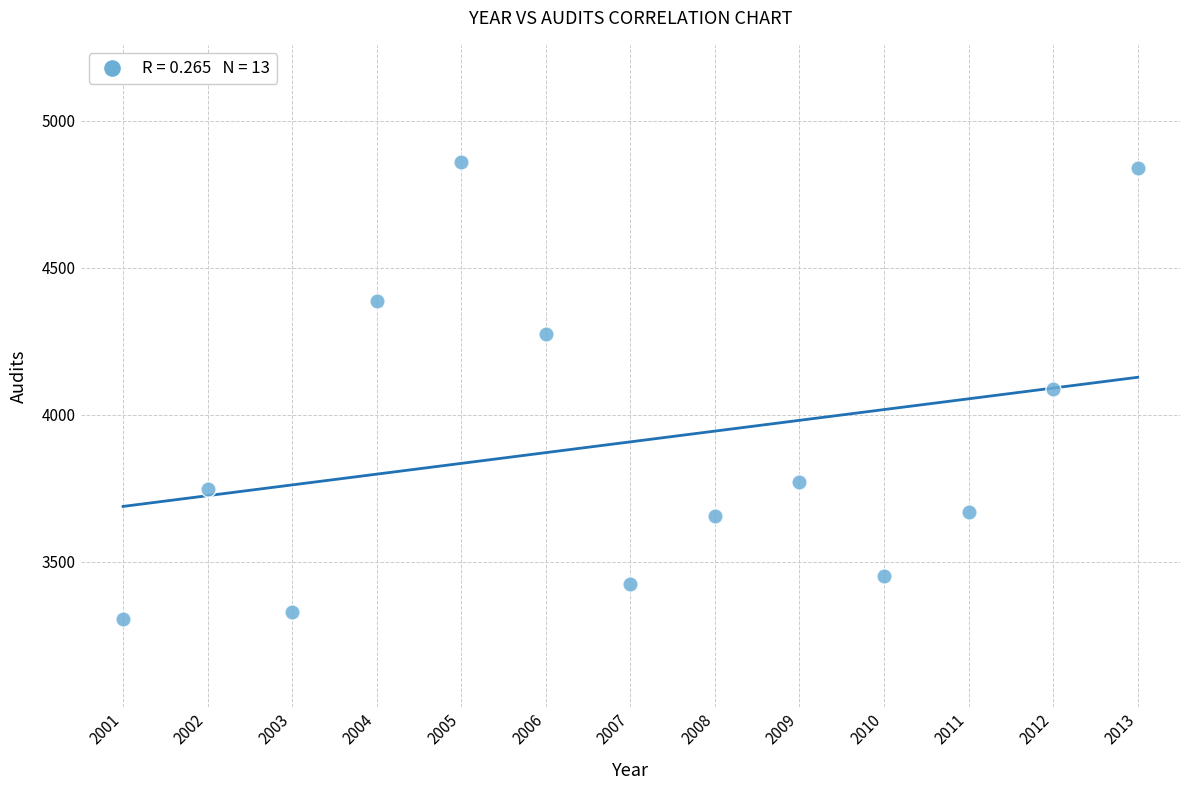

What is the range of Y values (max minus min)?

1554